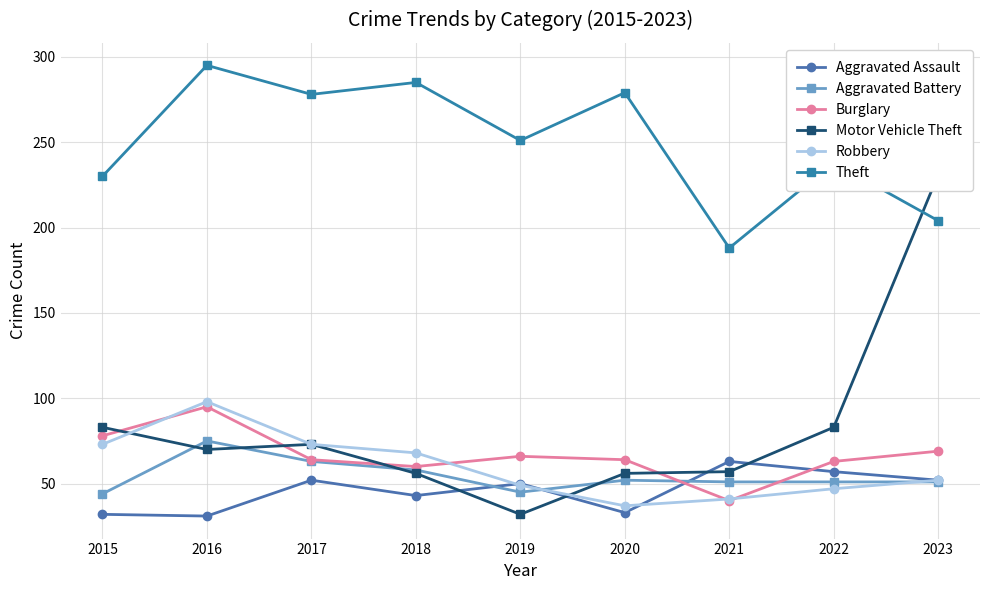

The value of Motor Vehicle Theft at 2019 is 50. True or false?

False